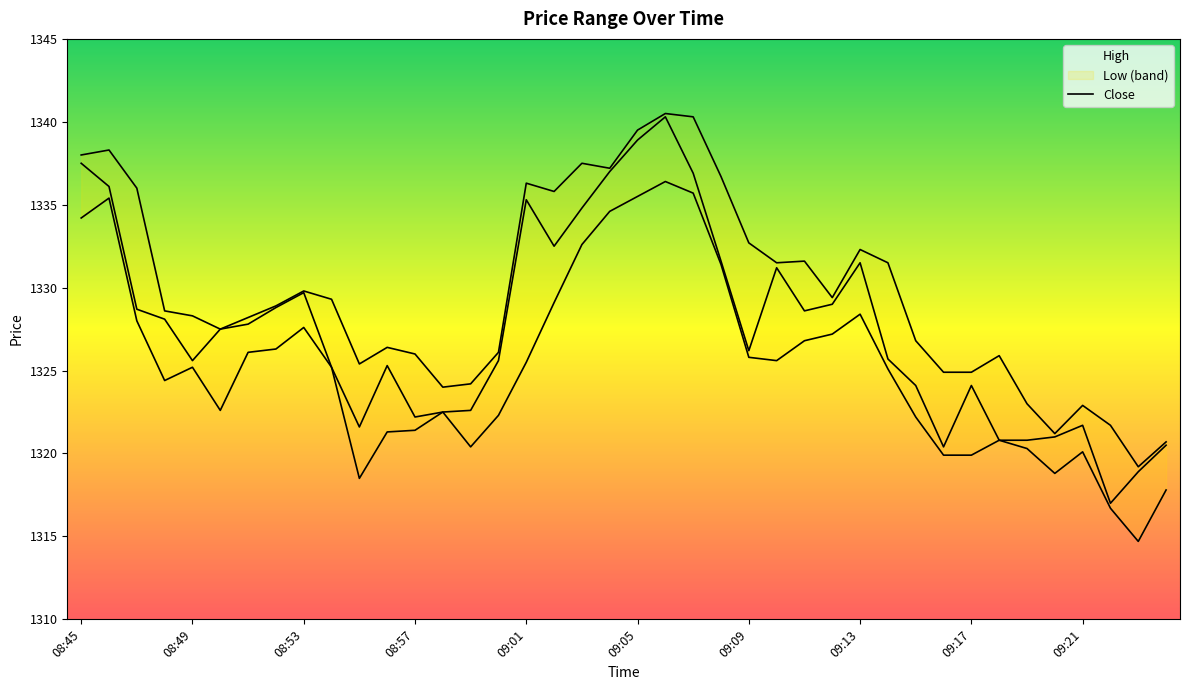

True or false: close_line and low_line intersect in this chart.

False